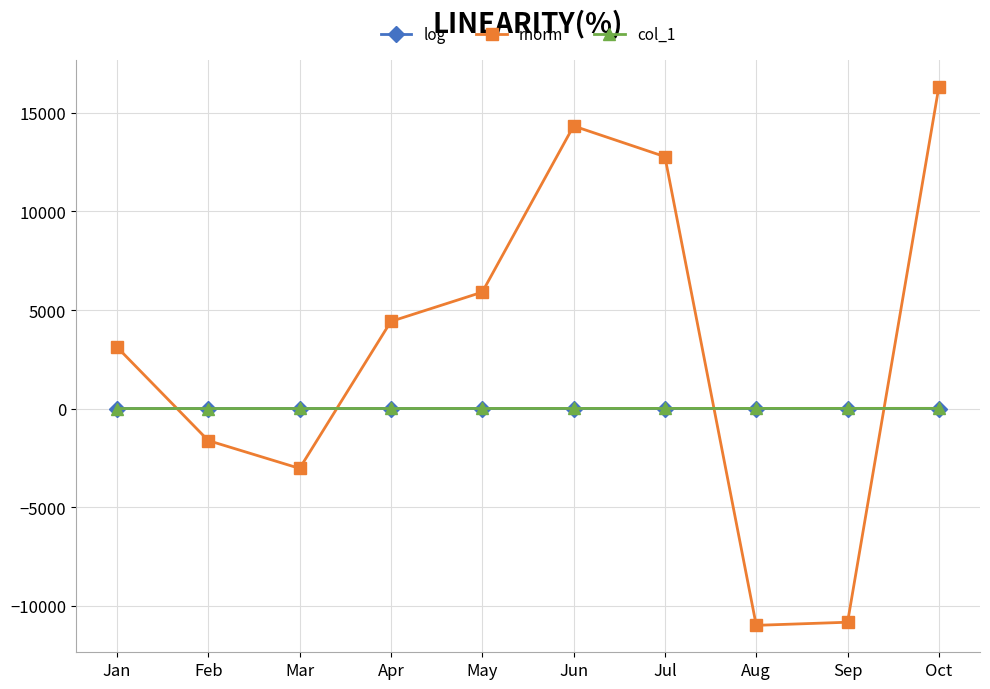

What is the greatest value displayed?

16340.0